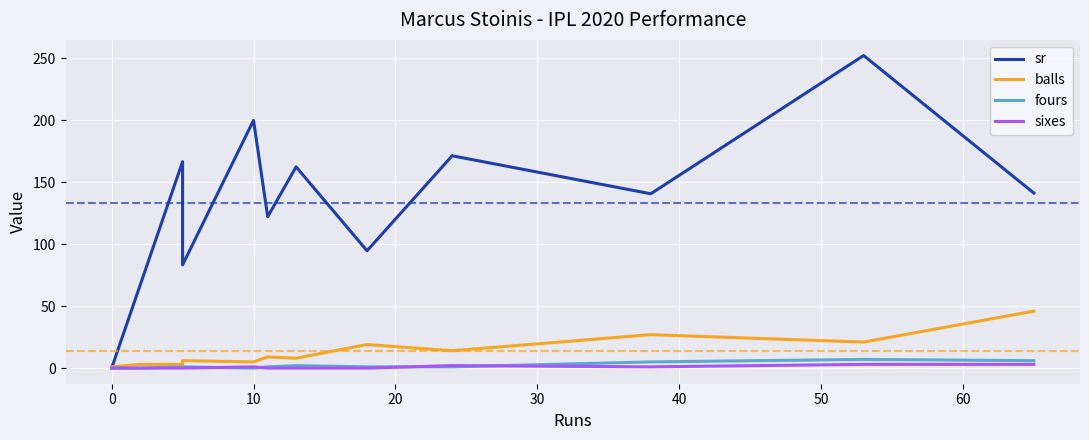

How many interior local peaks does the balls series have?

4